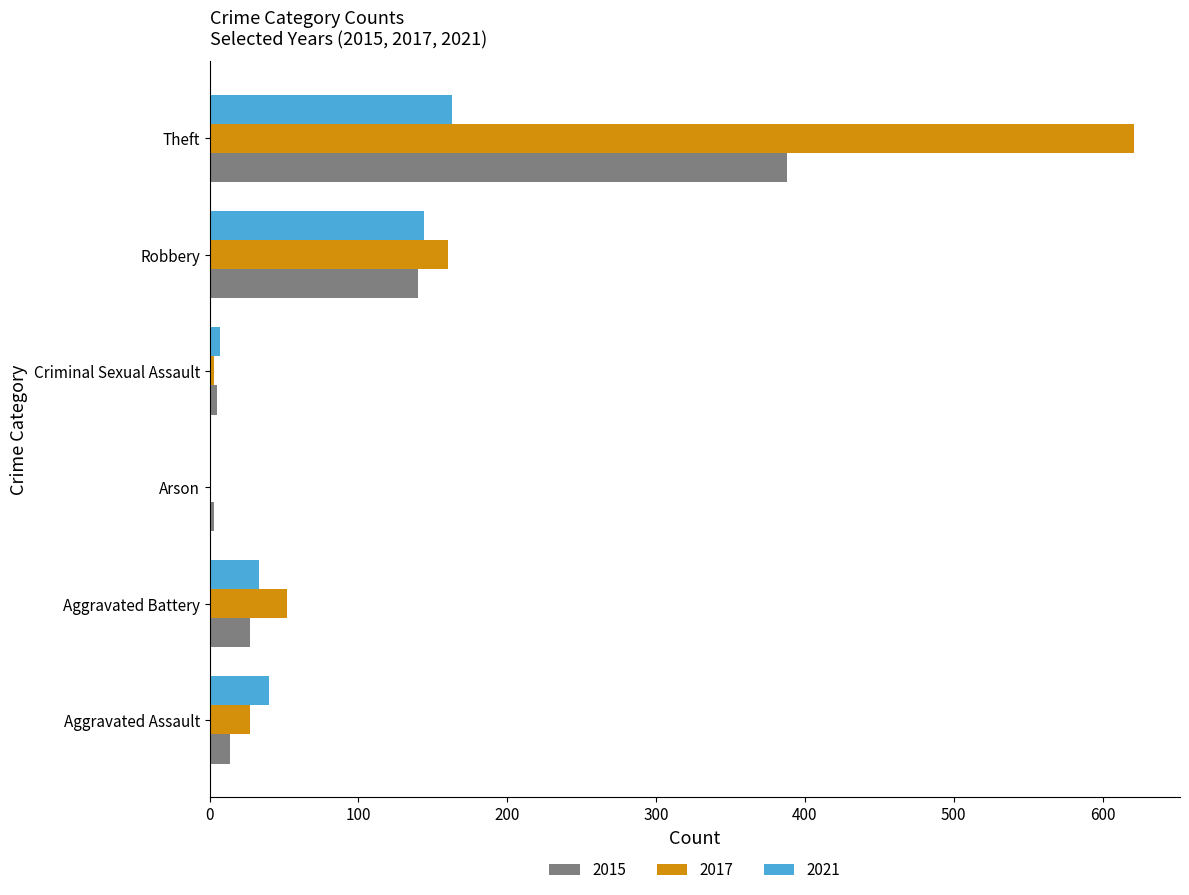

What is the maximum value for 2017?

621